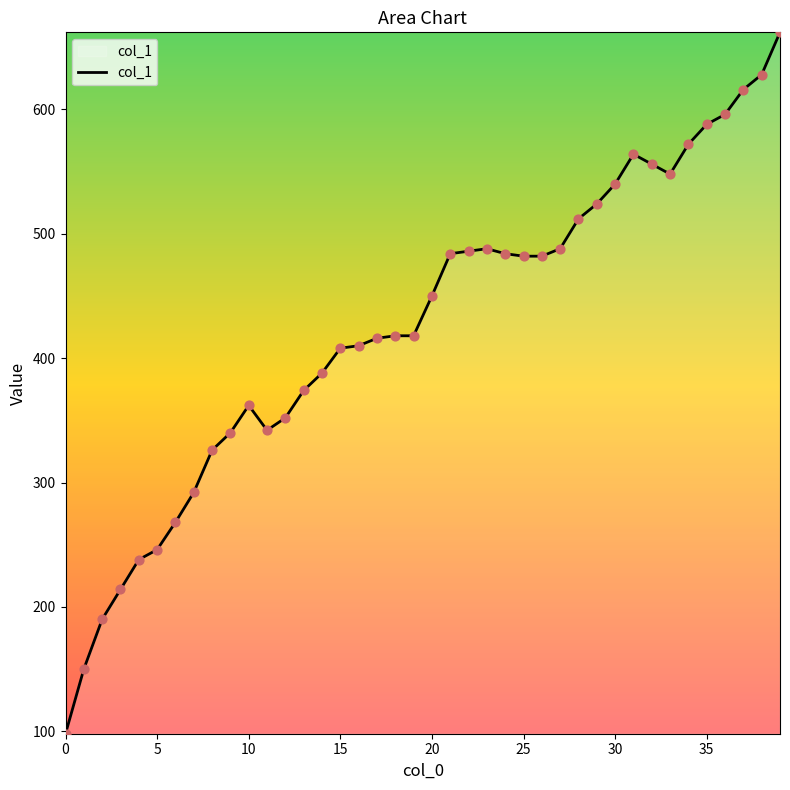

What is the greatest value displayed?

662